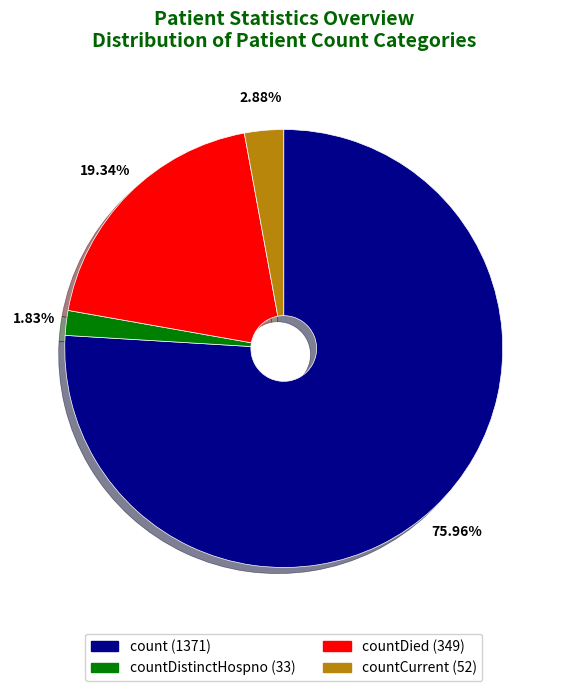

Is there a majority slice in this chart?

Yes